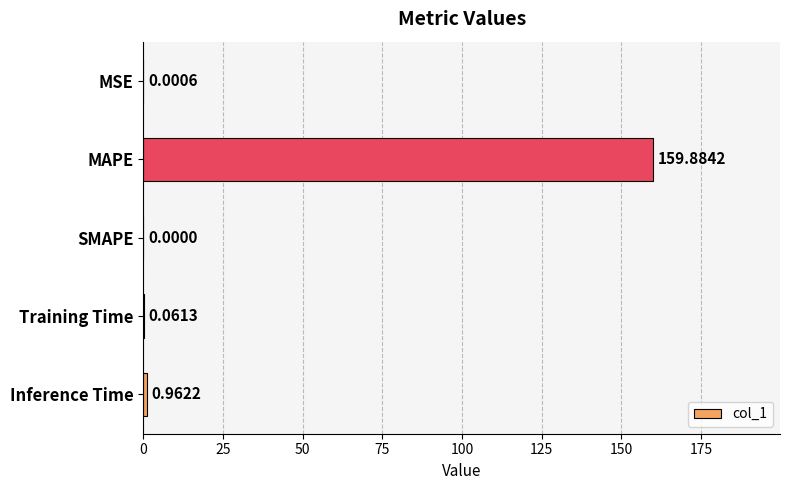

Which label corresponds to the largest value in the chart?

MAPE